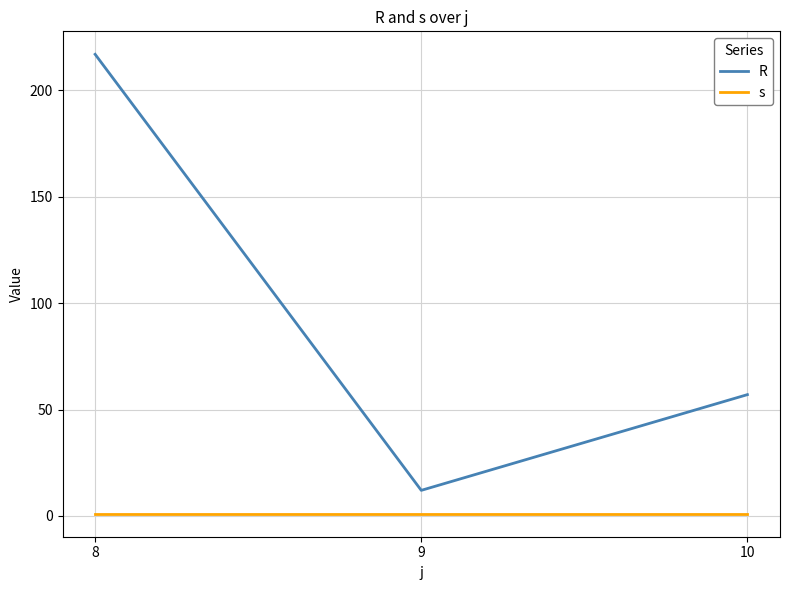

What is the sum of all R values?

286